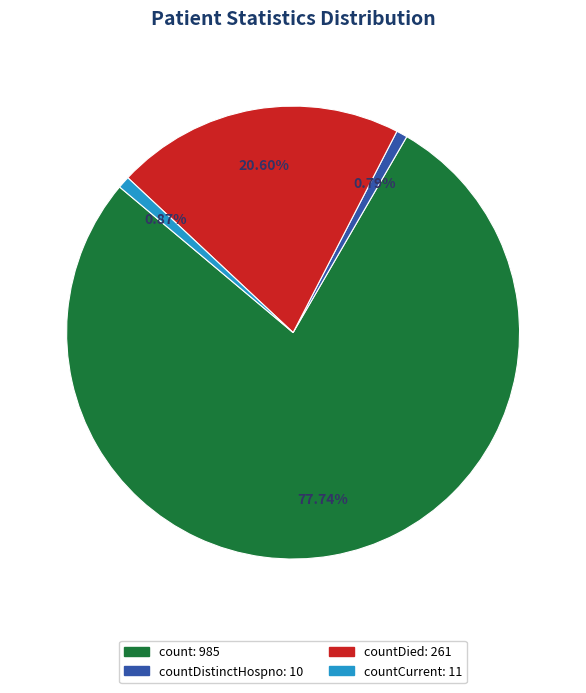

Is there any slice that represents more than half of the pie?

Yes